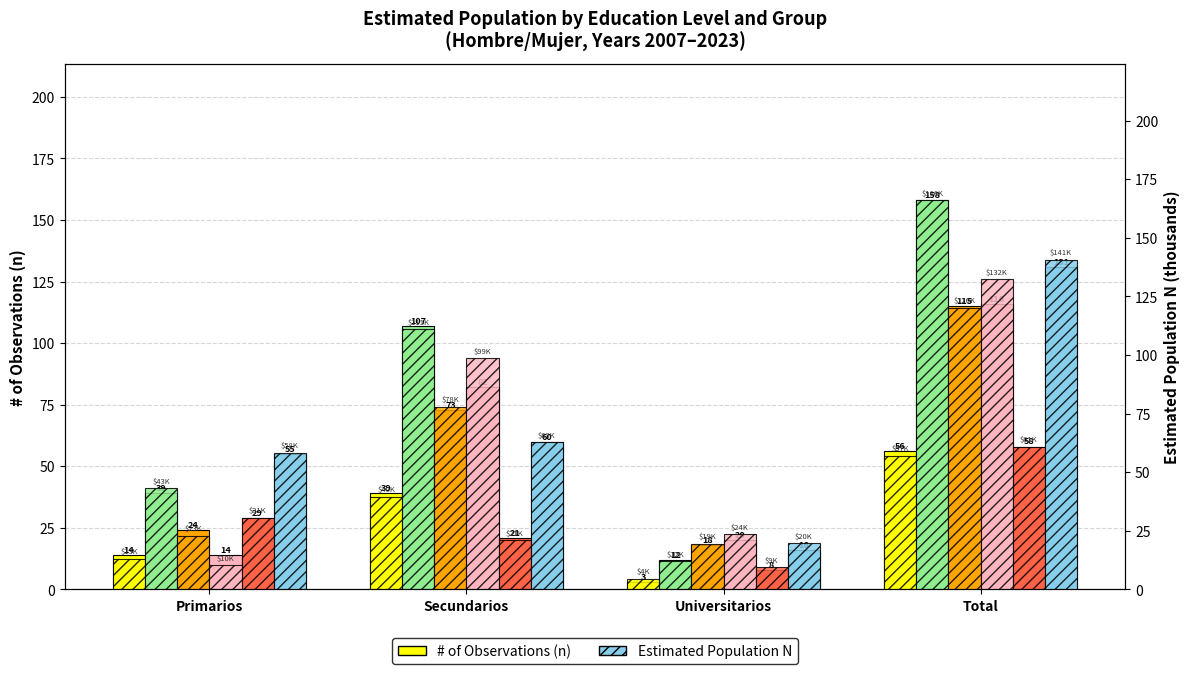

List the labels in order of Hombre_2007 value, smallest first.

Universitarios, Primarios, Secundarios, Total